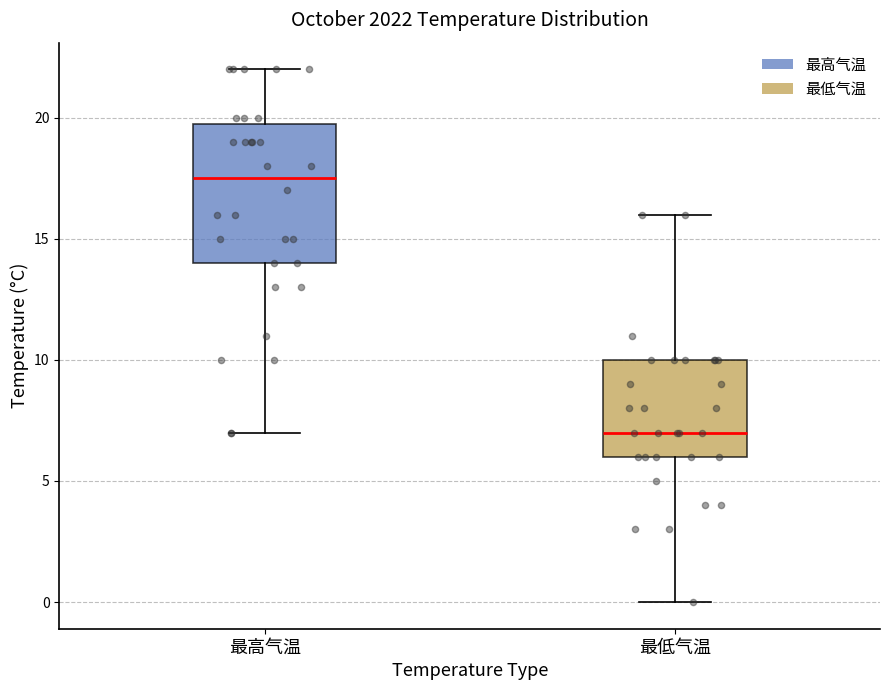

Which box is the tallest, from its lower edge to its upper edge?

最高气温